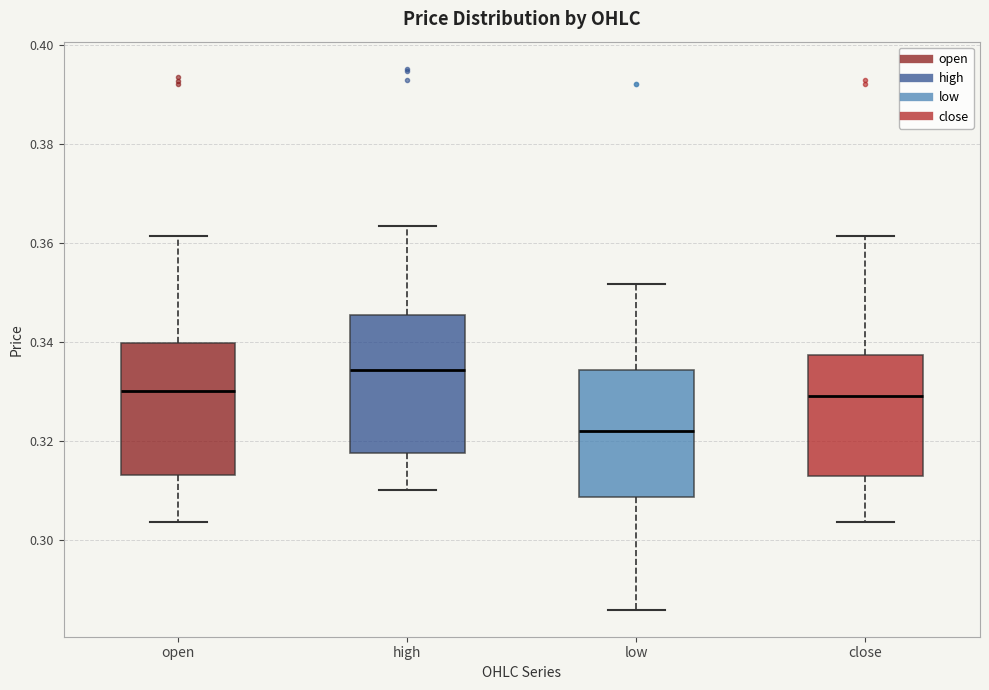

Where does the lower whisker of the box for high end on the y-axis? The values are not printed on the chart, so give them approximately, as read against the axis.

0.310